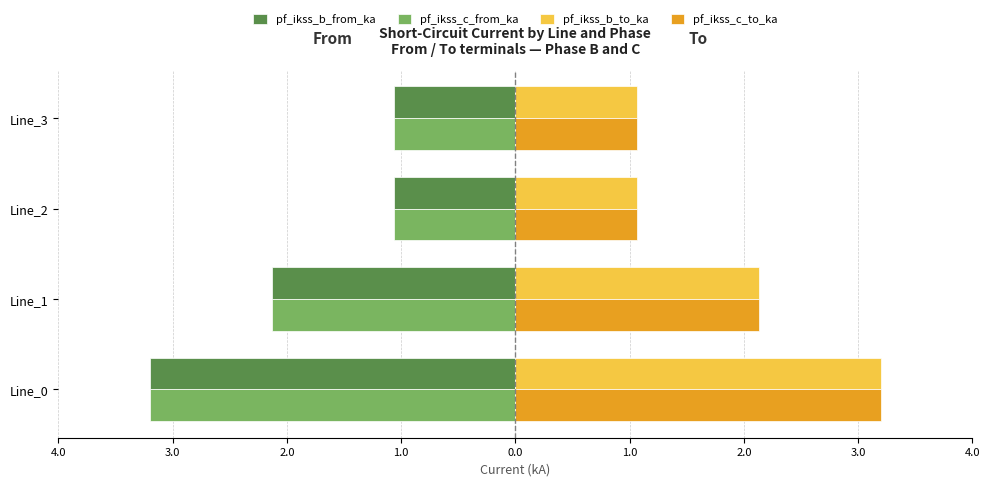

What are all the series names shown in the legend?

pf_ikss_b_from_ka, pf_ikss_c_from_ka, pf_ikss_b_to_ka, pf_ikss_c_to_ka